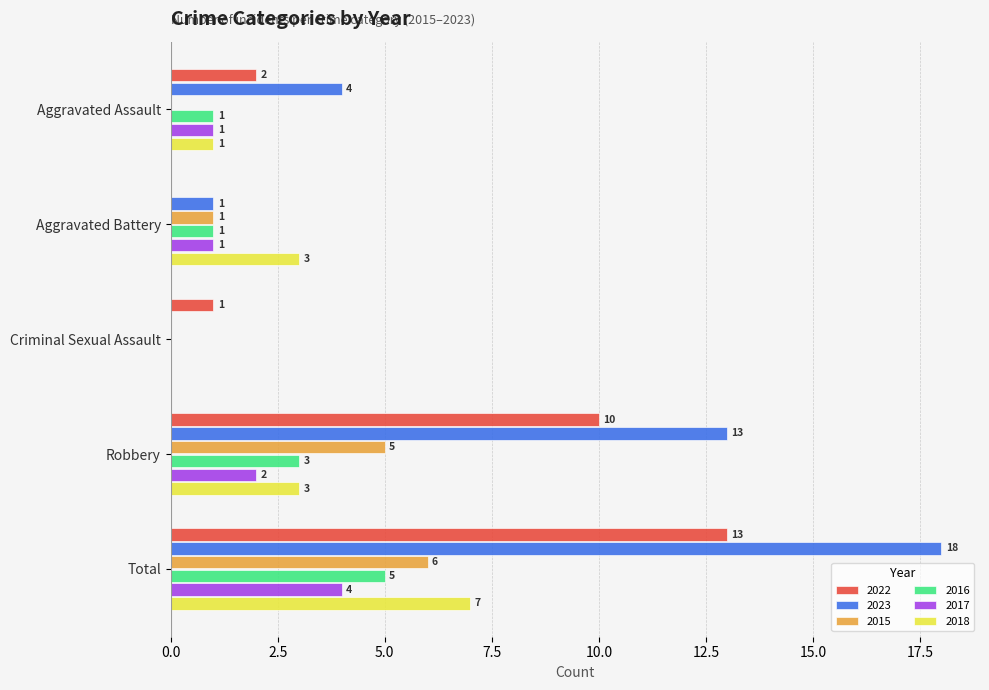

Is the value of 2018 at Robbery greater than the value of 2022 at Criminal Sexual Assault?

Yes